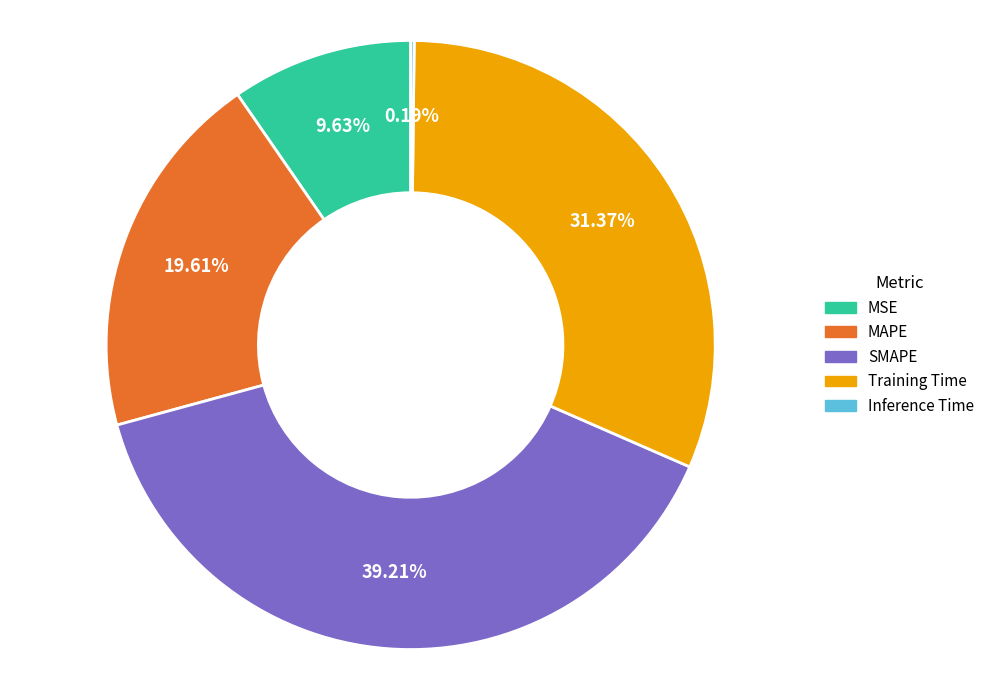

Which slice is the largest?

SMAPE